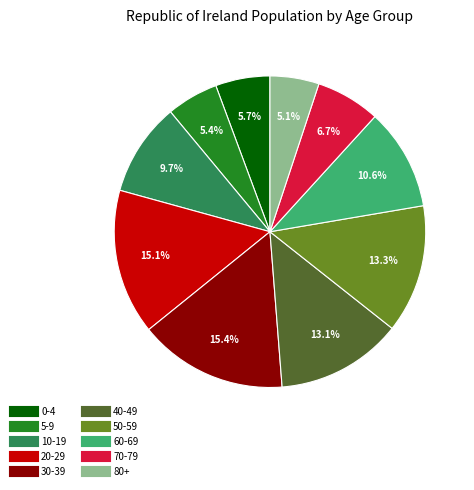

Which has a higher value, 80+ or 40-49?

40-49